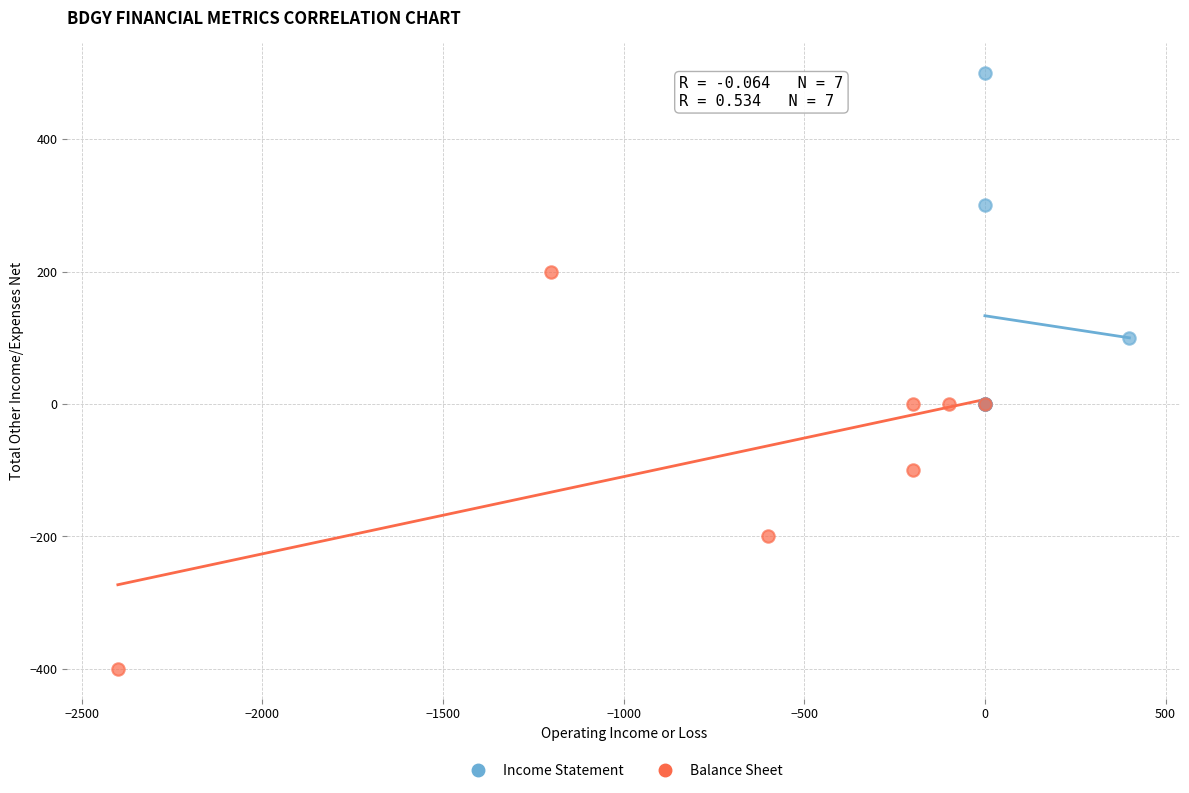

Which series contains the lowest Y value?

Balance Sheet